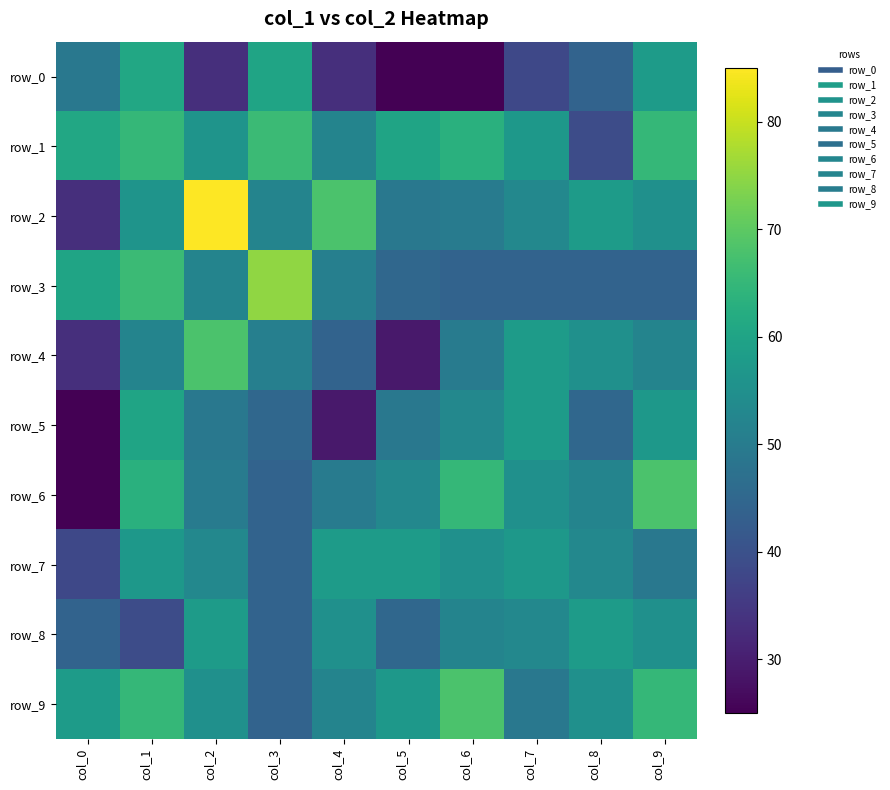

Count the number of data series in this chart.

10